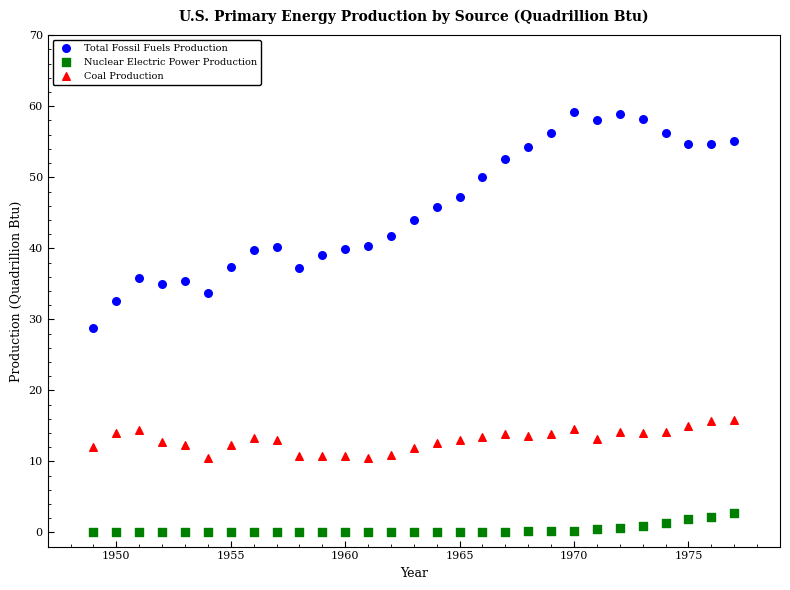

Across all data points, what is the range of X values (max minus min)?

28.0